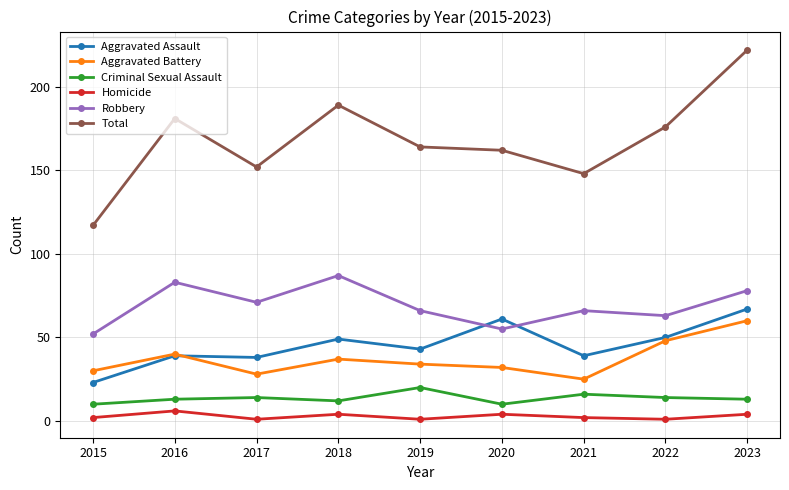

Reading left to right, extract all data points from this chart.

Aggravated Assault: 2015=23	2016=39	2017=38	2018=49	2019=43	2020=61	2021=39	2022=50	2023=67
Aggravated Battery: 2015=30	2016=40	2017=28	2018=37	2019=34	2020=32	2021=25	2022=48	2023=60
Criminal Sexual Assault: 2015=10	2016=13	2017=14	2018=12	2019=20	2020=10	2021=16	2022=14	2023=13
Homicide: 2015=2	2016=6	2017=1	2018=4	2019=1	2020=4	2021=2	2022=1	2023=4
Robbery: 2015=52	2016=83	2017=71	2018=87	2019=66	2020=55	2021=66	2022=63	2023=78
Total: 2015=117	2016=181	2017=152	2018=189	2019=164	2020=162	2021=148	2022=176	2023=222